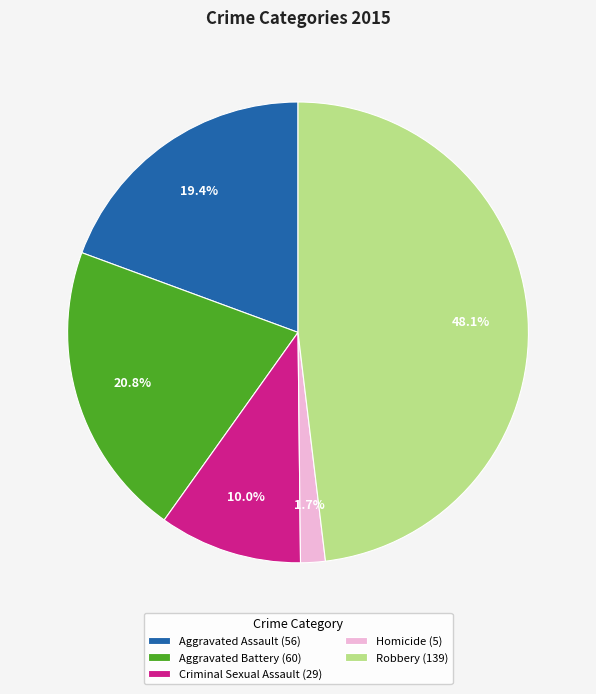

What portion of the pie excludes Criminal Sexual Assault?

90.0%